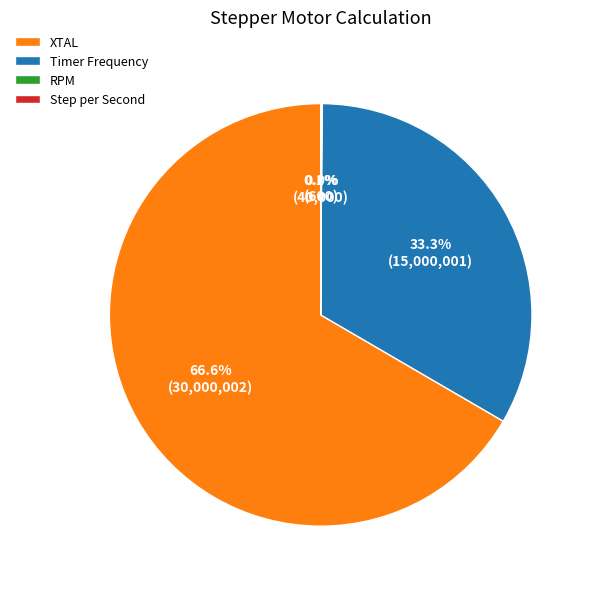

Is the sum of Timer Frequency and XTAL greater than half?

Yes